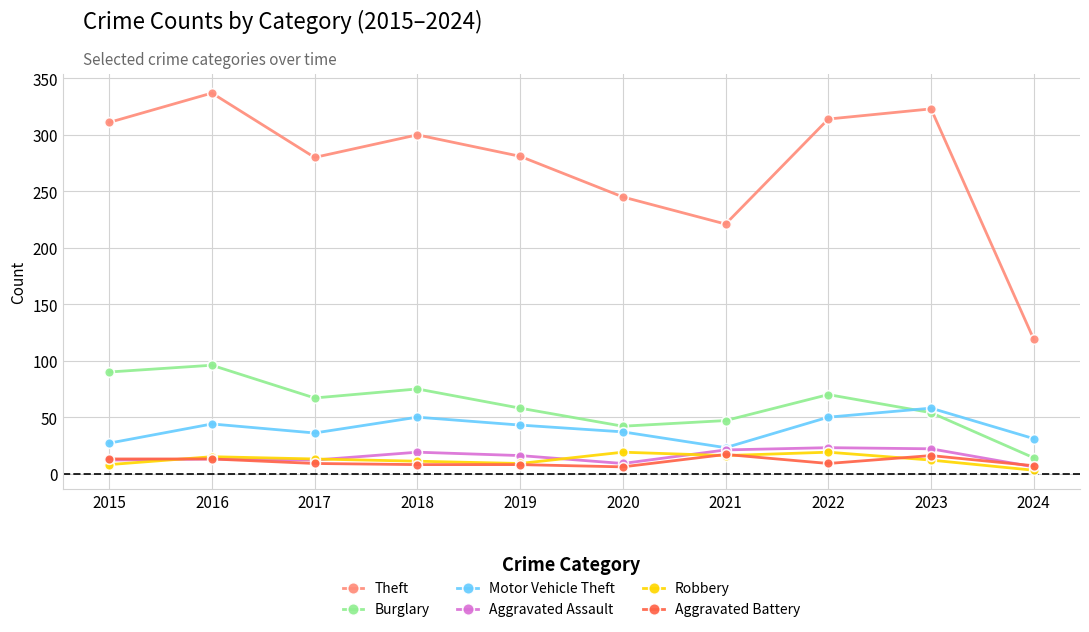

What is the sum of the Aggravated Assault values at 2024 and 2015?

18